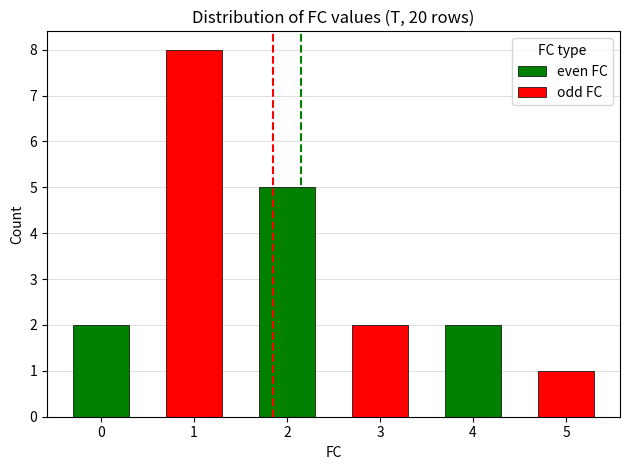

The value of odd FC at 0 is 4. True or false?

False